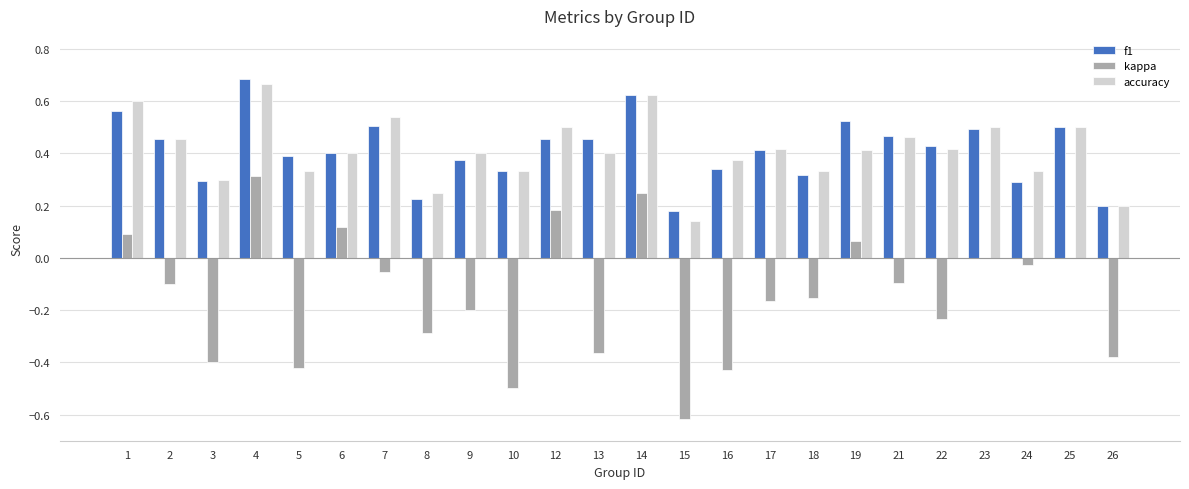

Between 10 and 15, which series saw the biggest shift?

accuracy